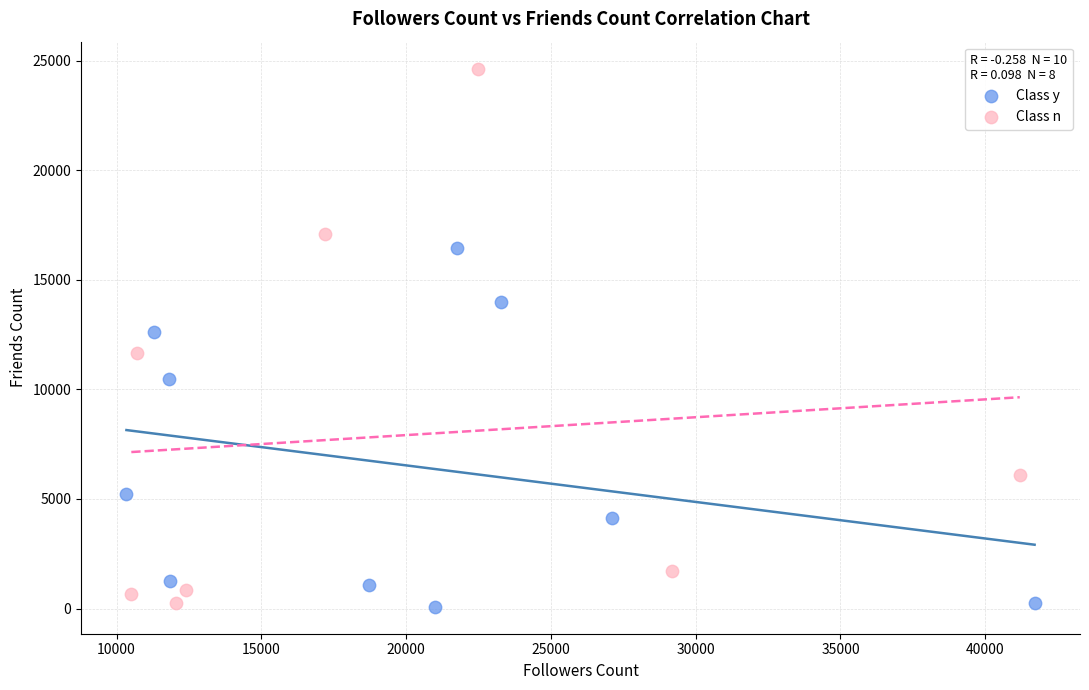

What are all the series names shown in the legend?

Class y, Class n